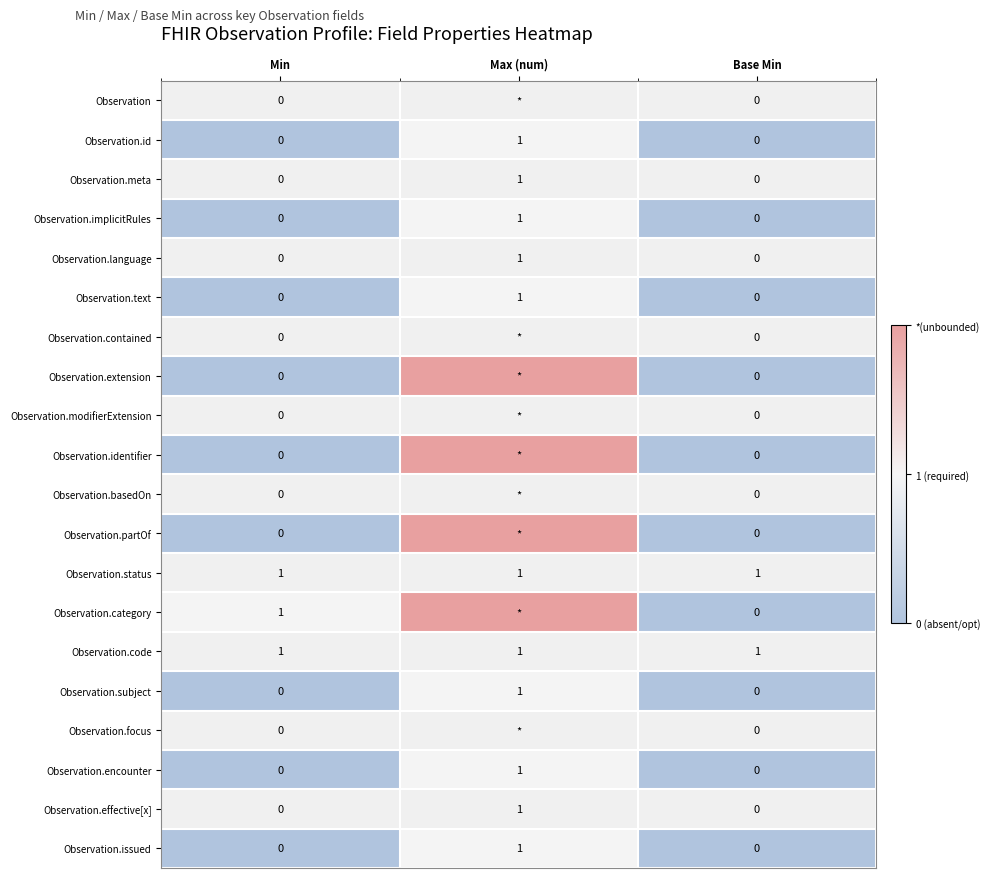

What is the spread (max minus min) of values at Min?

1